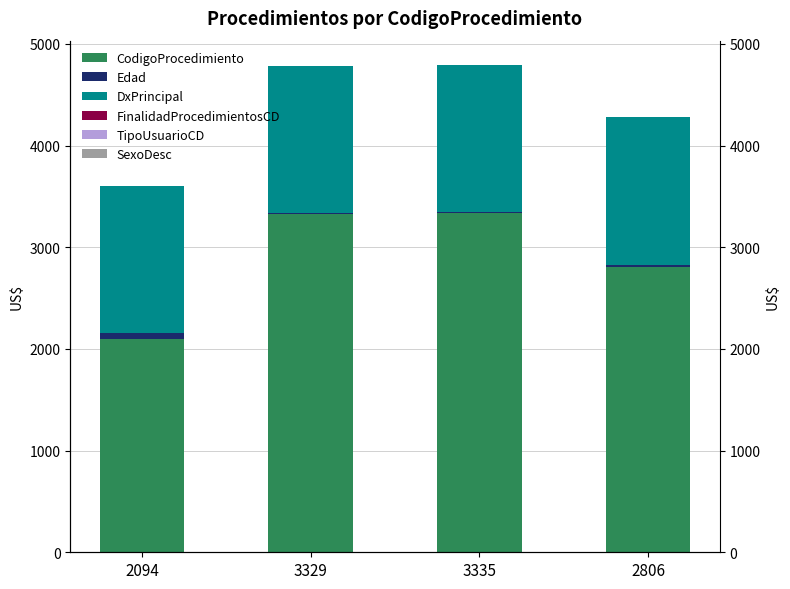

How many Edad values are between 7 and 61?

4